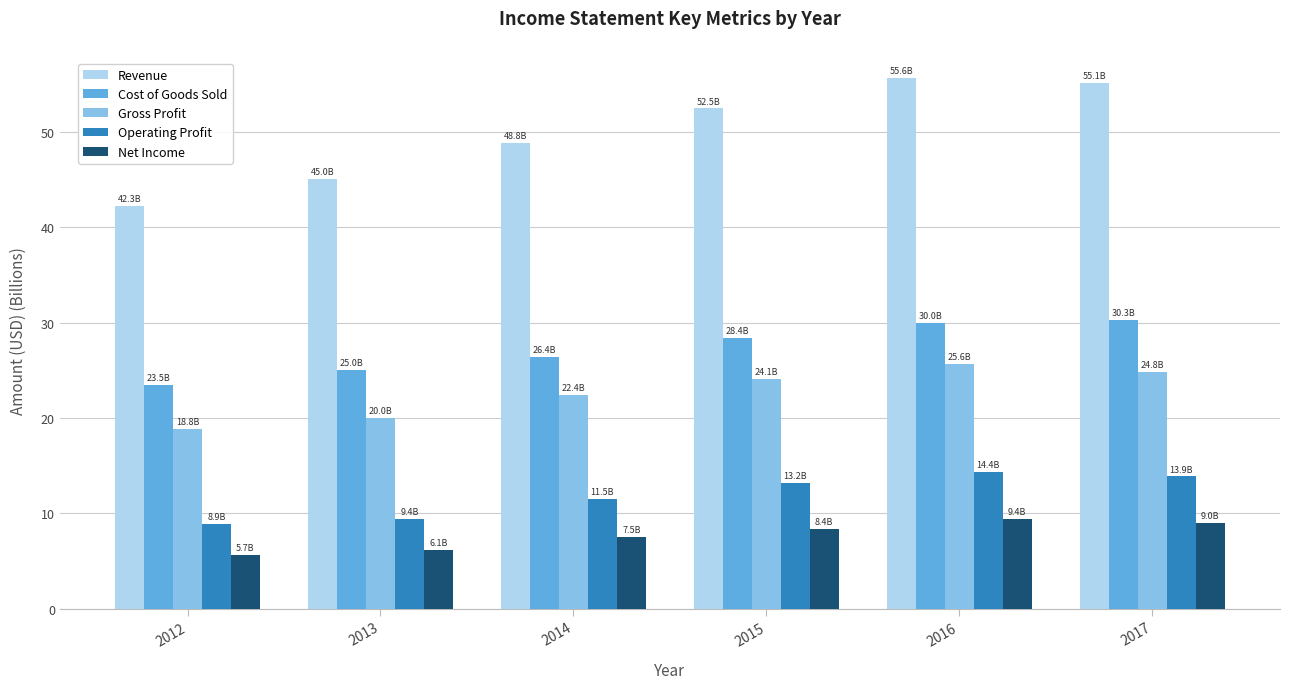

Which label corresponds to the largest value in the chart?

2016